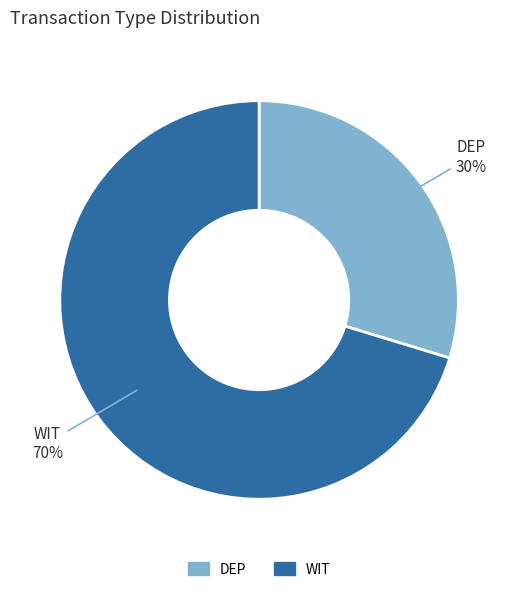

To the nearest percent, what is the average slice percentage?

50%